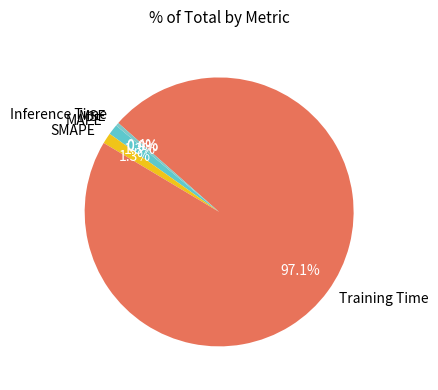

What is the total percentage of Training Time and SMAPE?

98.4%